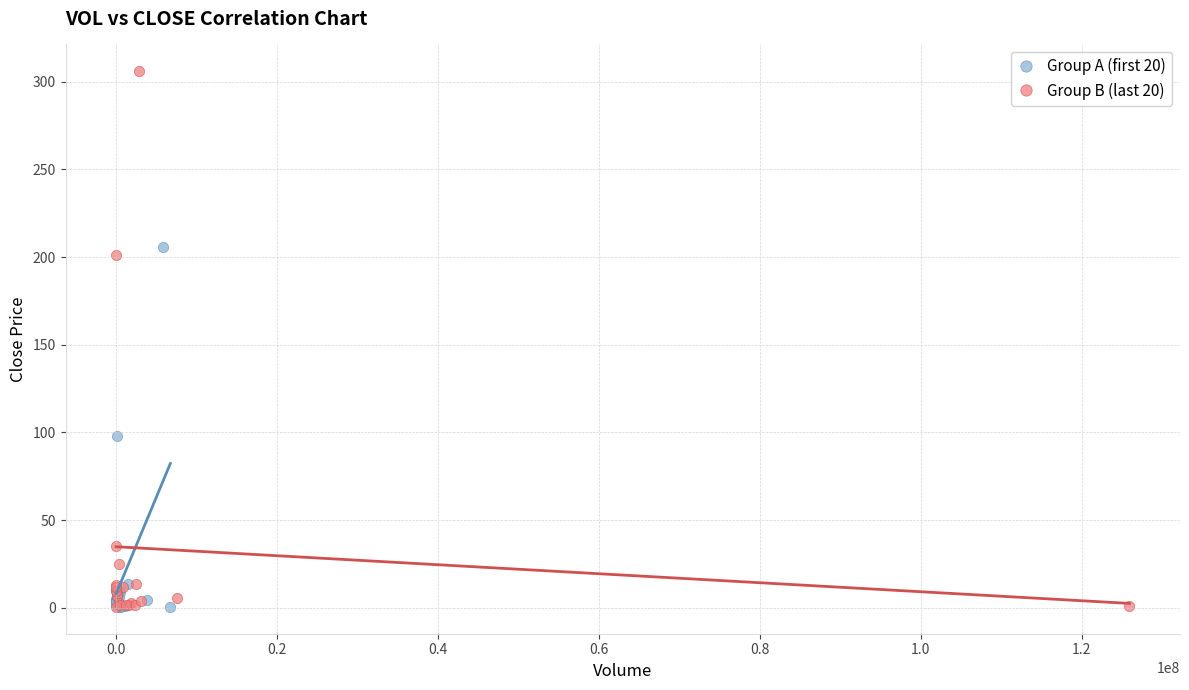

What are all the series names shown in the legend?

Group A (first 20), Group B (last 20)